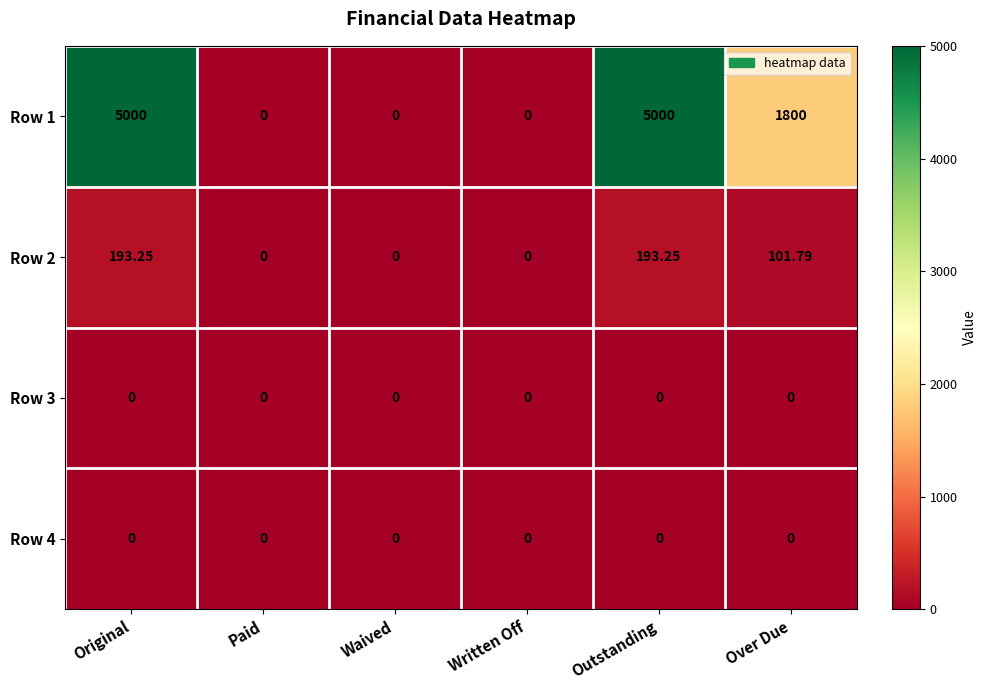

Is the value of Row 1 at Over Due greater than the value of Row 2 at Paid?

Yes